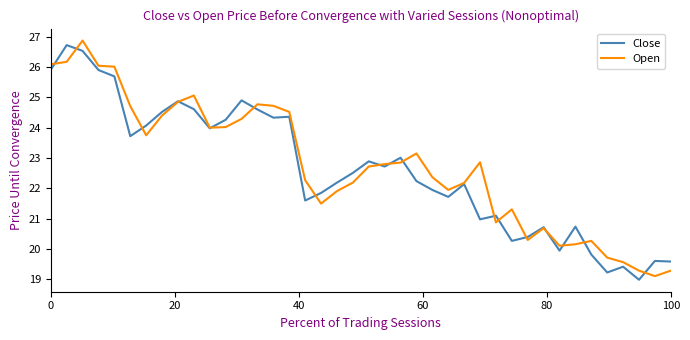

What is the maximum value for Open?

26.9